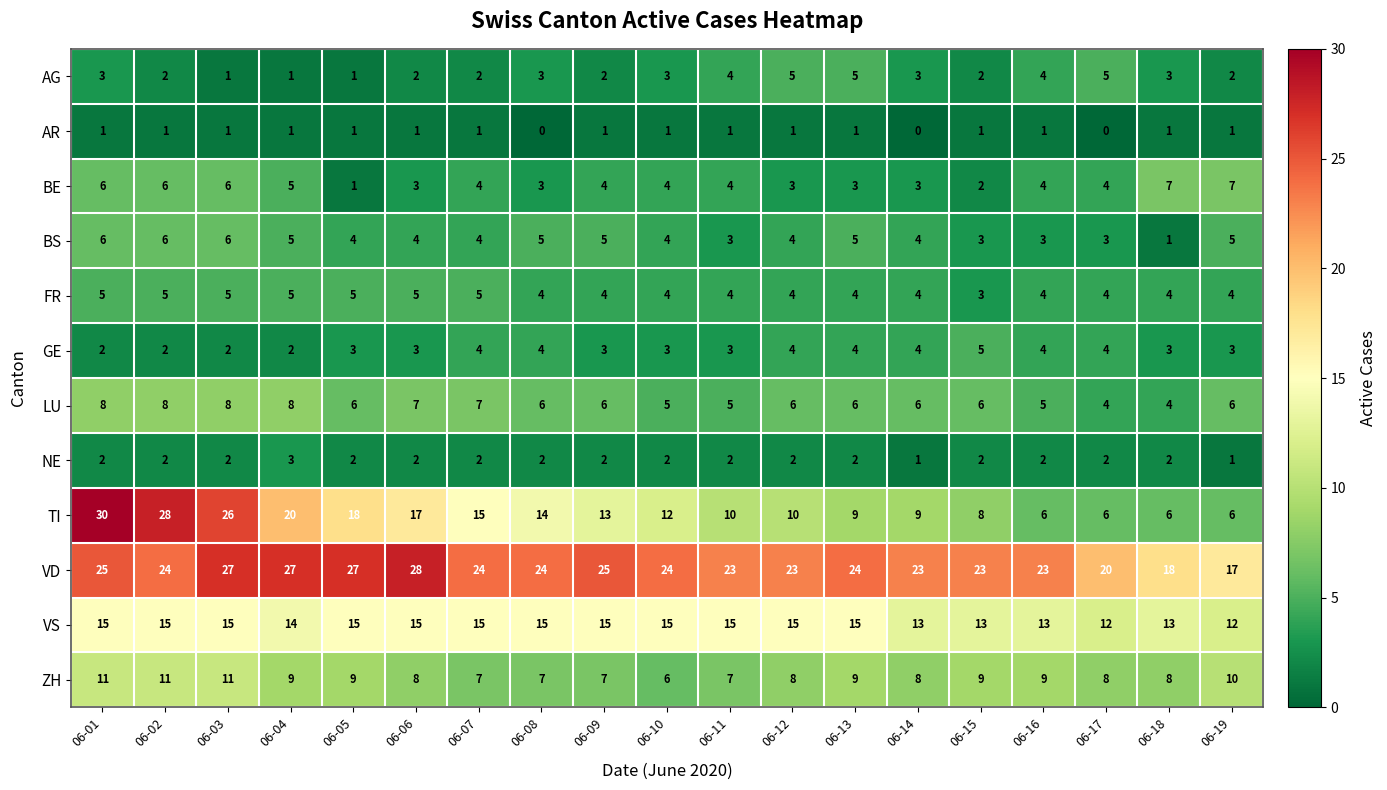

The value of NE at 06-02 is 3. True or false?

False